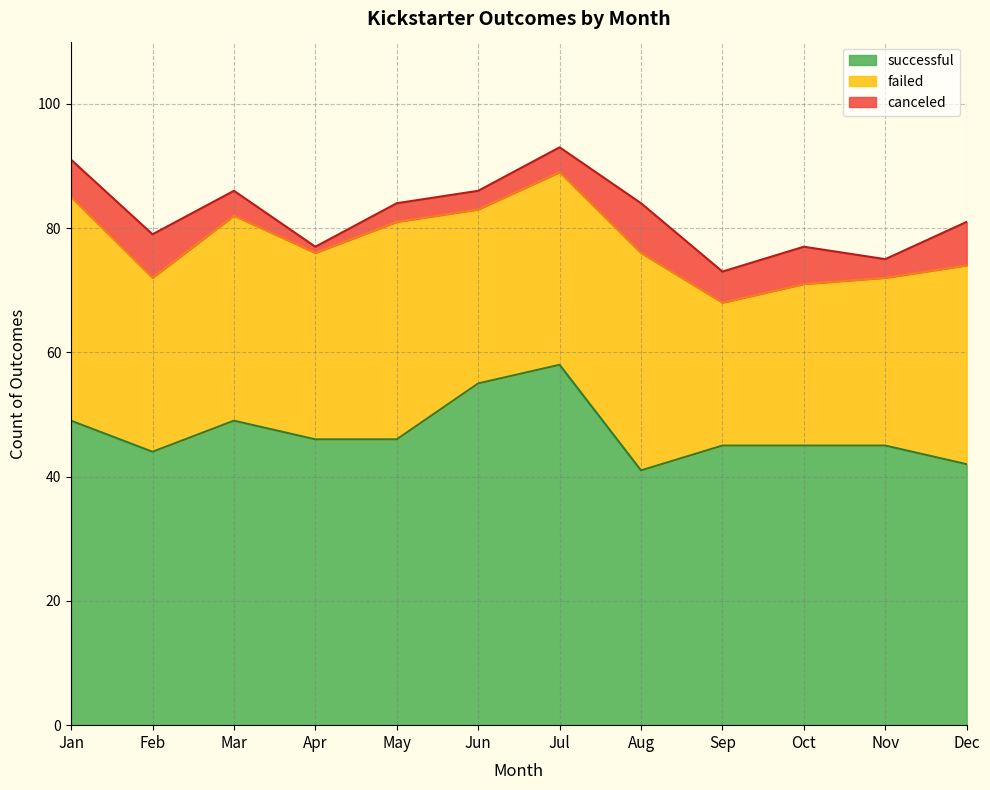

What is the average value of the failed series?

30